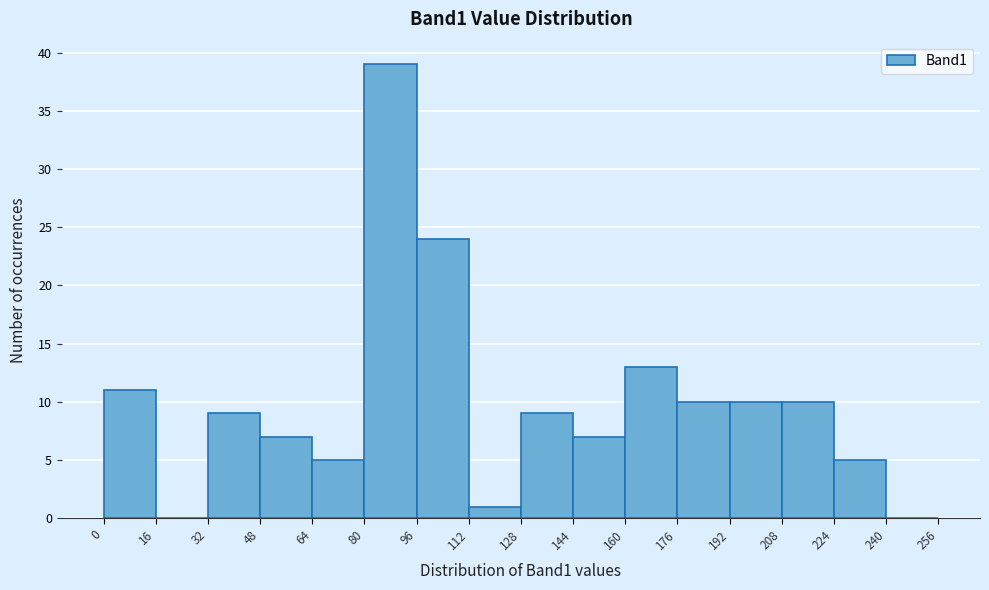

Reading left to right, list every bar in this chart as the range it spans on the x-axis followed by its height. The values are not printed on the chart, so give them approximately, as read against the axis.

0 to 16: 11
16 to 32: 0
32 to 48: 9
48 to 64: 7
64 to 80: 5
80 to 96: 39
96 to 112: 24
112 to 128: 1
128 to 144: 9
144 to 160: 7
160 to 176: 13
176 to 192: 10
192 to 208: 10
208 to 224: 10
224 to 240: 5
240 to 256: 0